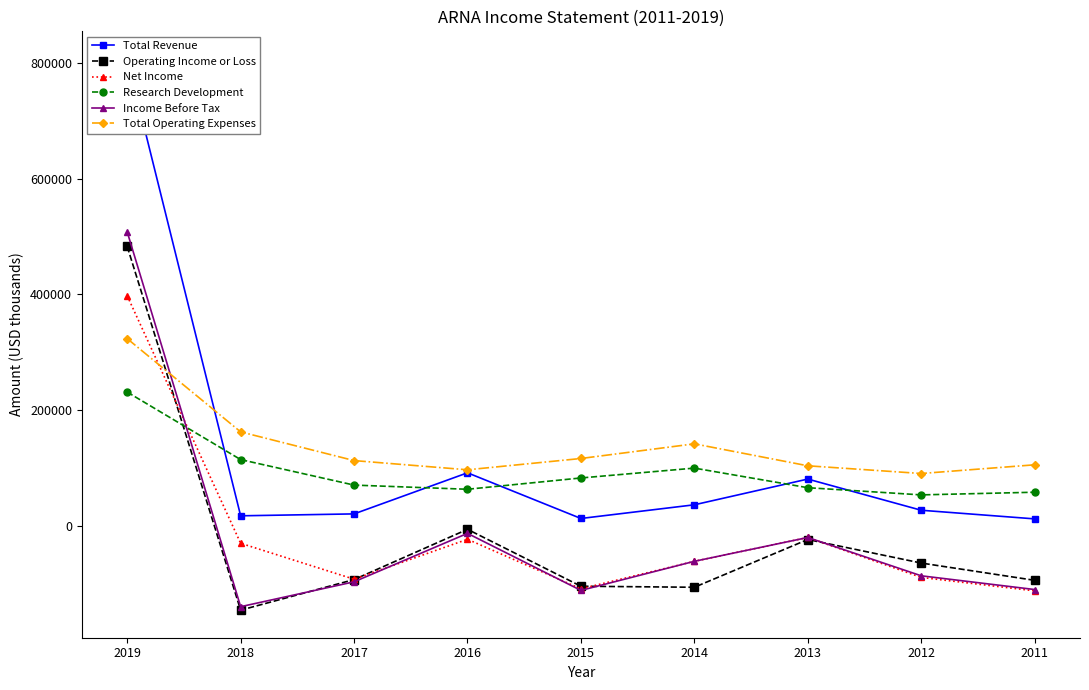

List the labels in order of Total Operating Expenses value, smallest first.

2012, 2016, 2013, 2011, 2017, 2015, 2014, 2018, 2019